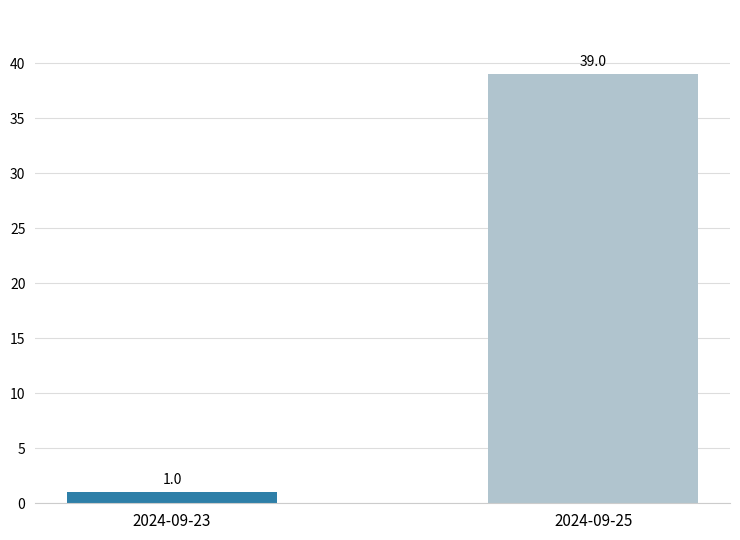

What is the difference between the maximum and minimum values?

38